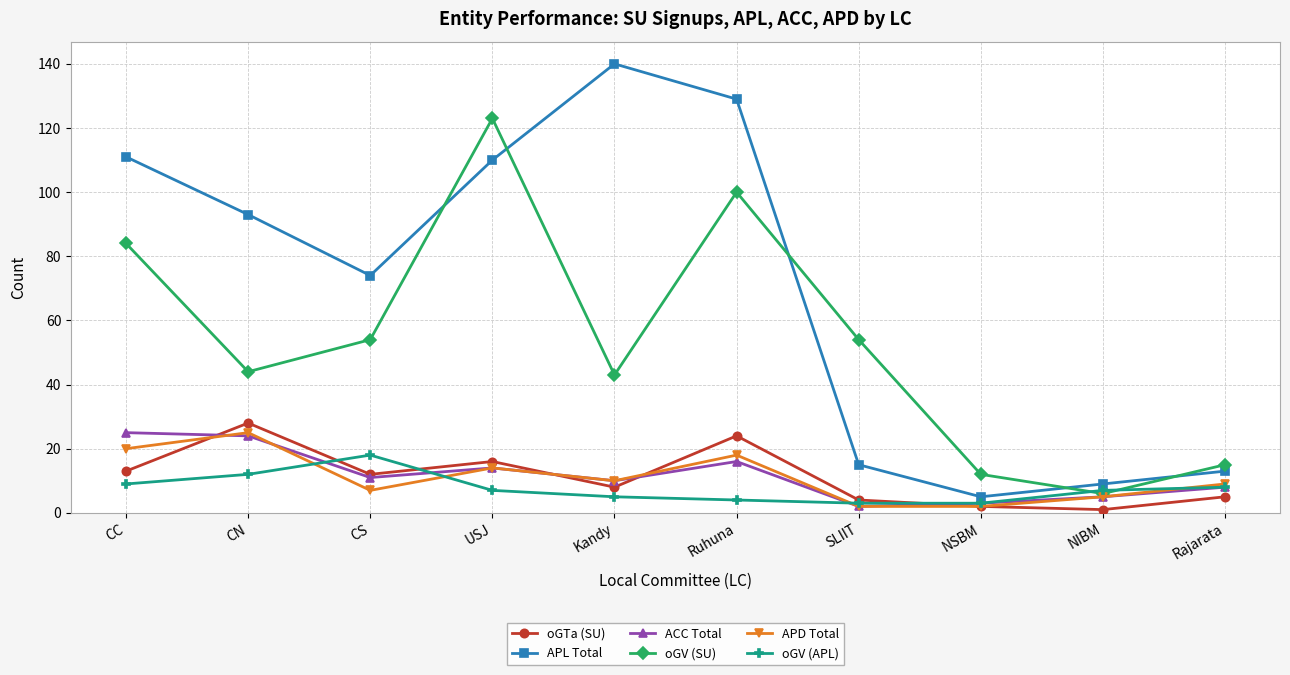

What is the difference between the maximum and minimum values in the APL Total series?

135